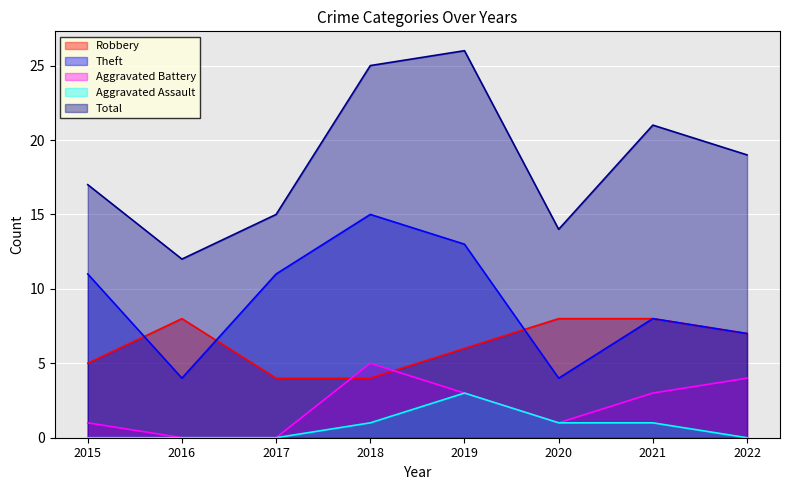

The value of Robbery at 2021 is 8. True or false?

True